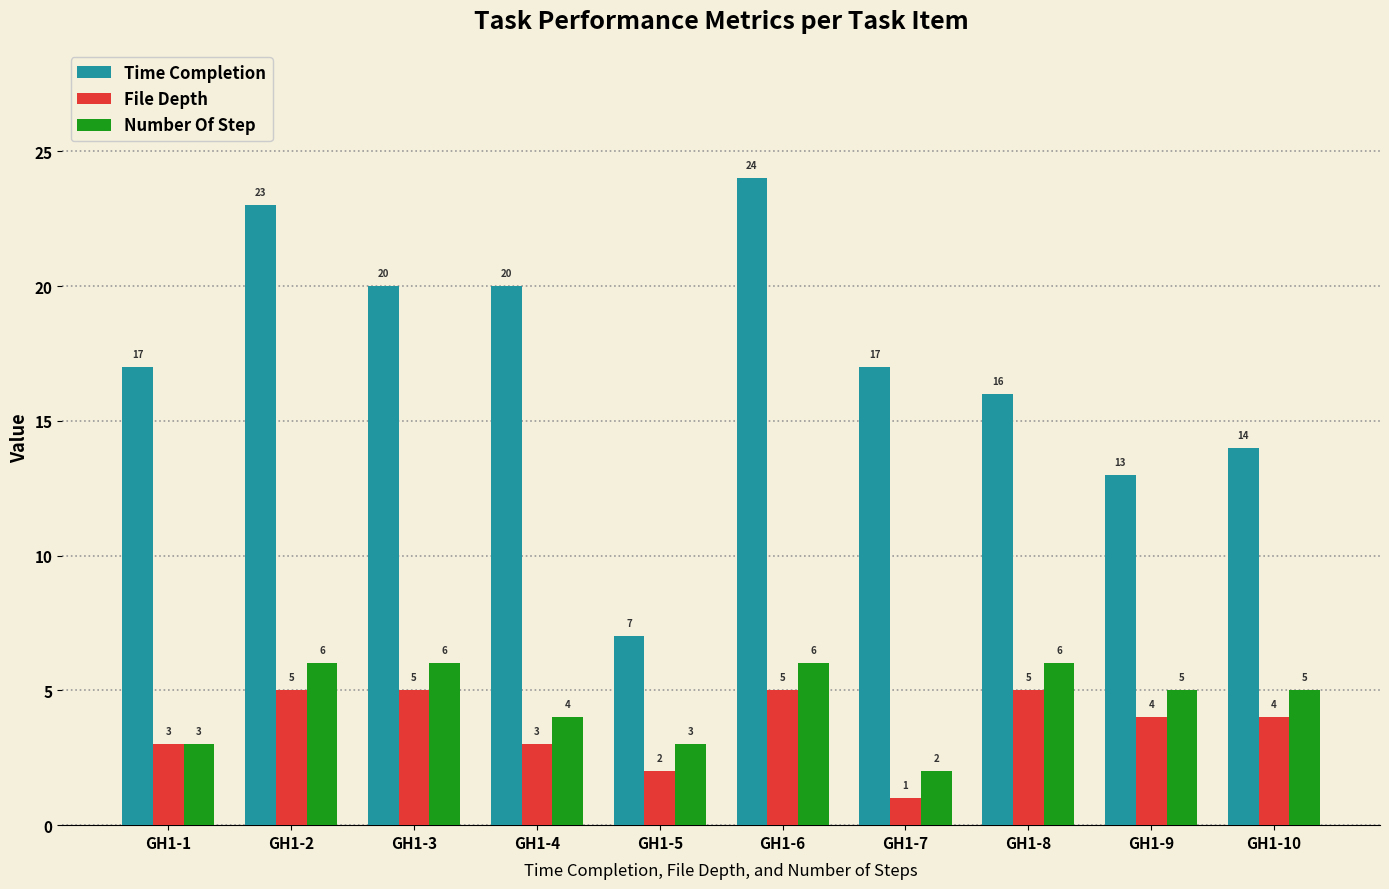

Reading left to right, list all the values displayed in this chart.

Time Completion: GH1-1=17	GH1-2=23	GH1-3=20	GH1-4=20	GH1-5=7	GH1-6=24	GH1-7=17	GH1-8=16	GH1-9=13	GH1-10=14
File Depth: GH1-1=3	GH1-2=5	GH1-3=5	GH1-4=3	GH1-5=2	GH1-6=5	GH1-7=1	GH1-8=5	GH1-9=4	GH1-10=4
Number Of Step: GH1-1=3	GH1-2=6	GH1-3=6	GH1-4=4	GH1-5=3	GH1-6=6	GH1-7=2	GH1-8=6	GH1-9=5	GH1-10=5